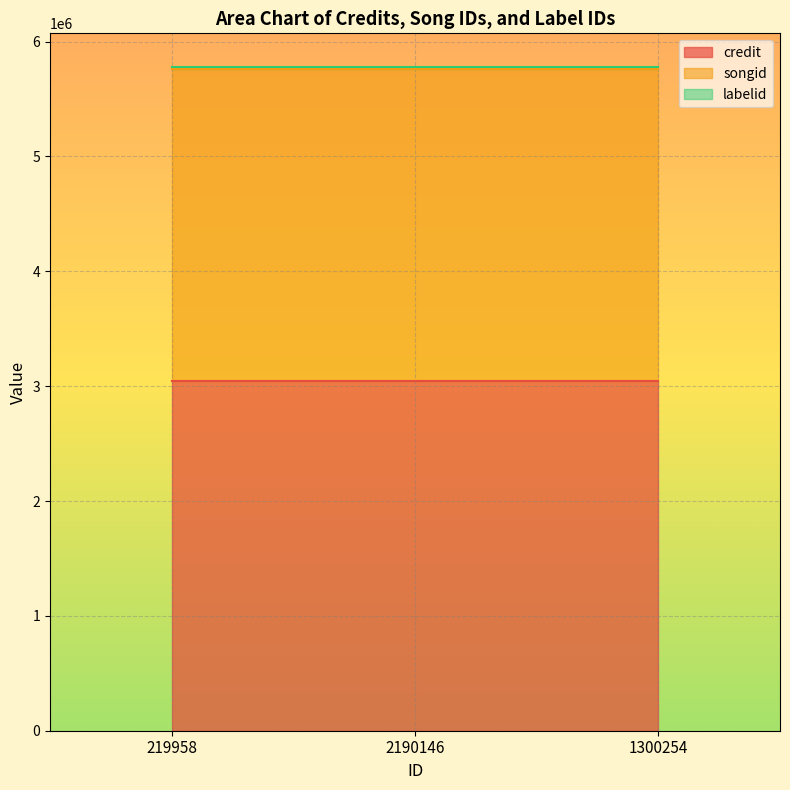

What are all the series names shown in the legend?

credit, songid, labelid